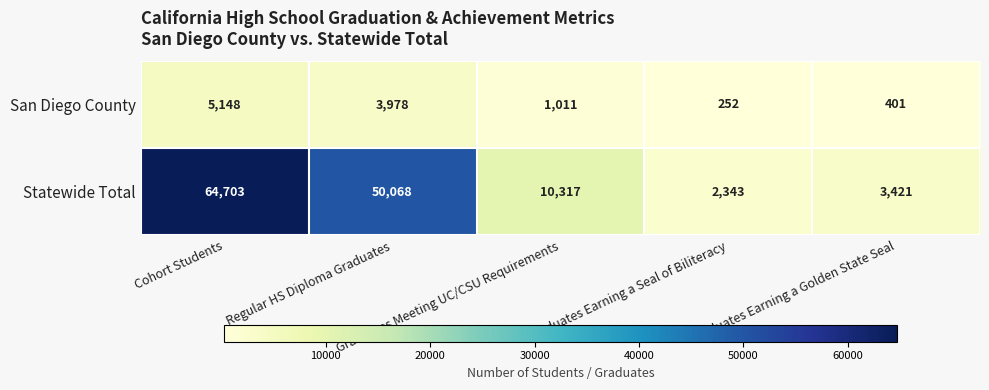

What is the maximum value shown in the chart?

64703